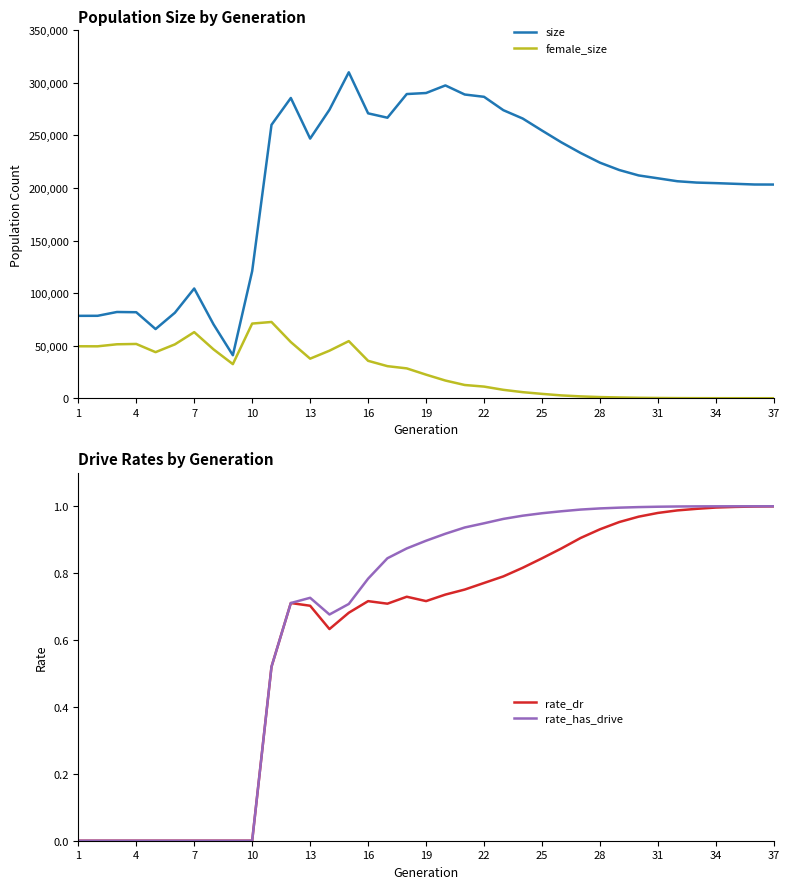

What is the difference between the maximum and minimum values in the rate_dr series?

1.0